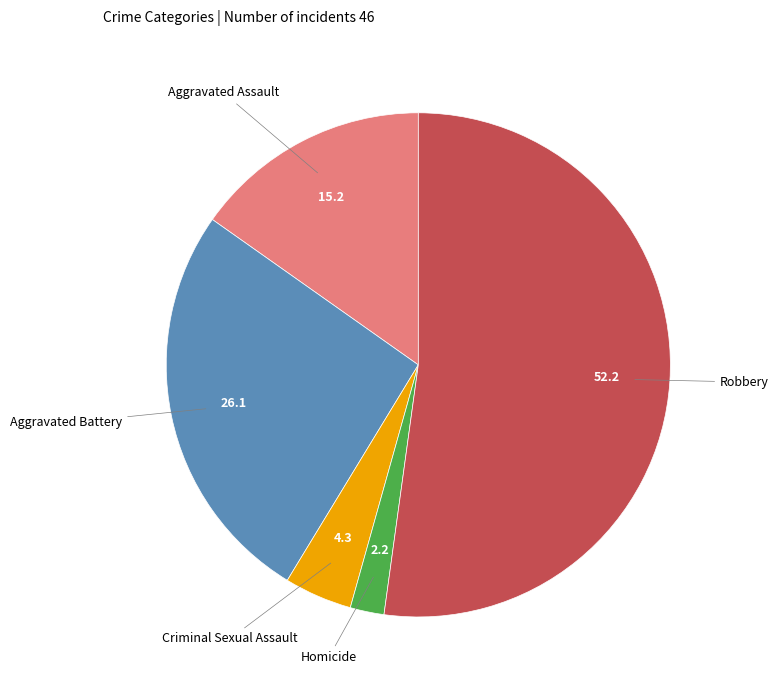

Is there a majority slice in this chart?

Yes